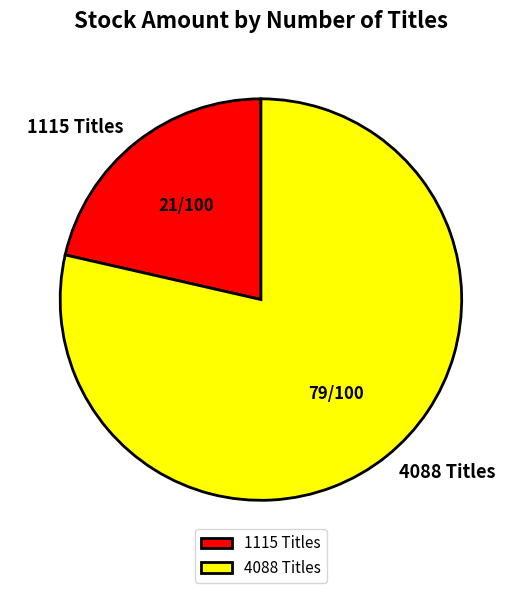

Rank the categories by value from lowest to highest.

1115 Titles, 4088 Titles